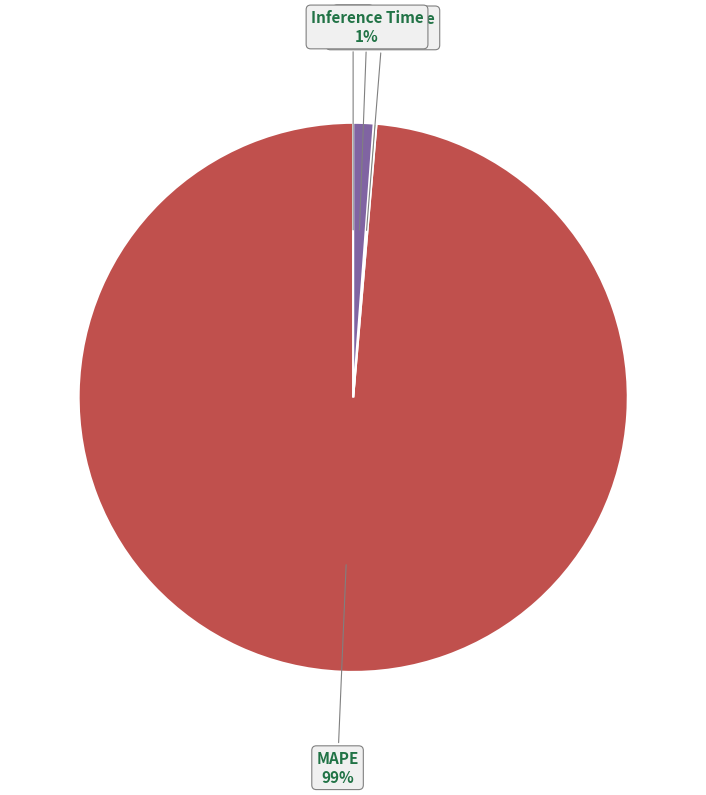

Does any single category account for the majority?

Yes